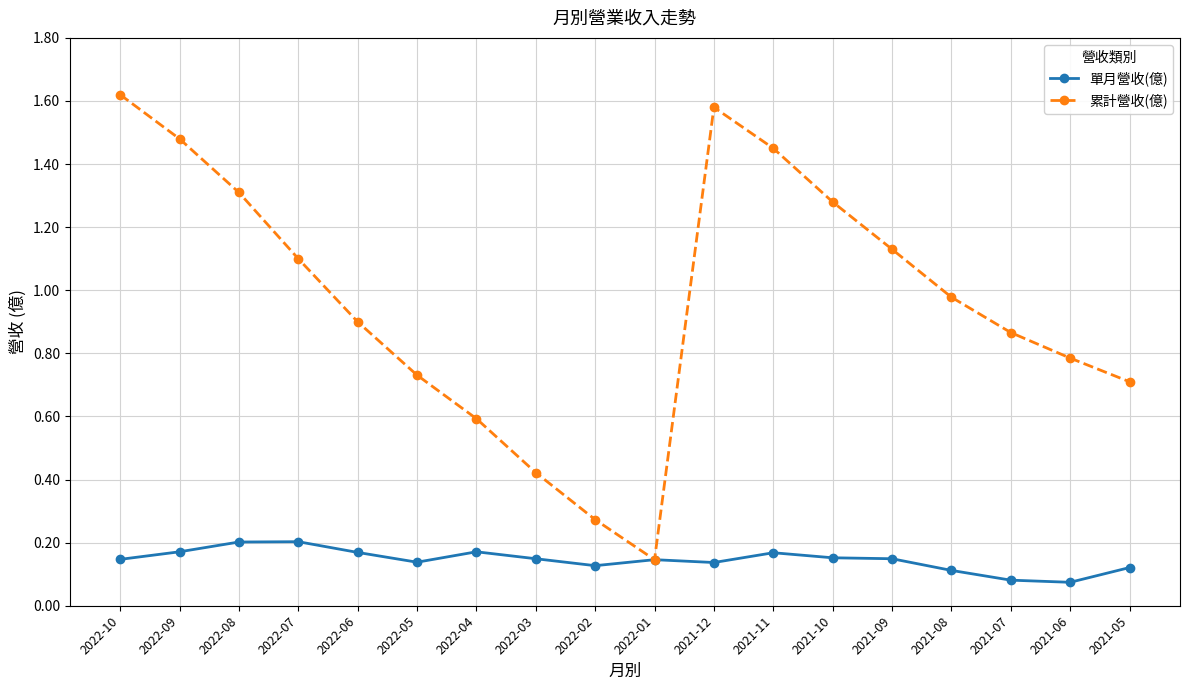

List the series in order of their peak value, lowest first.

單月營收(億), 累計營收(億)